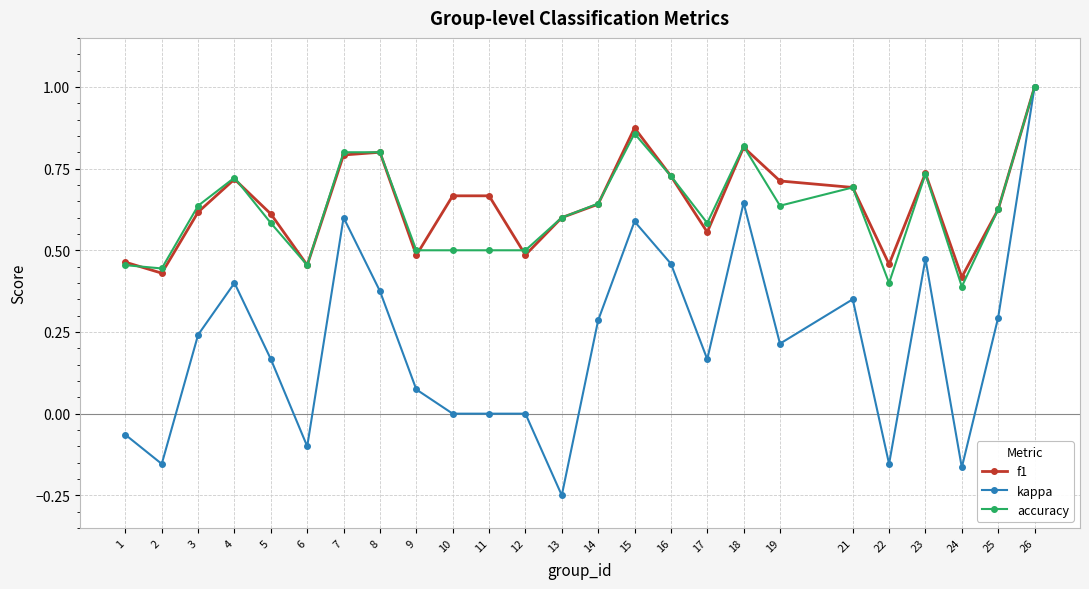

What is the maximum value for f1?

1.0